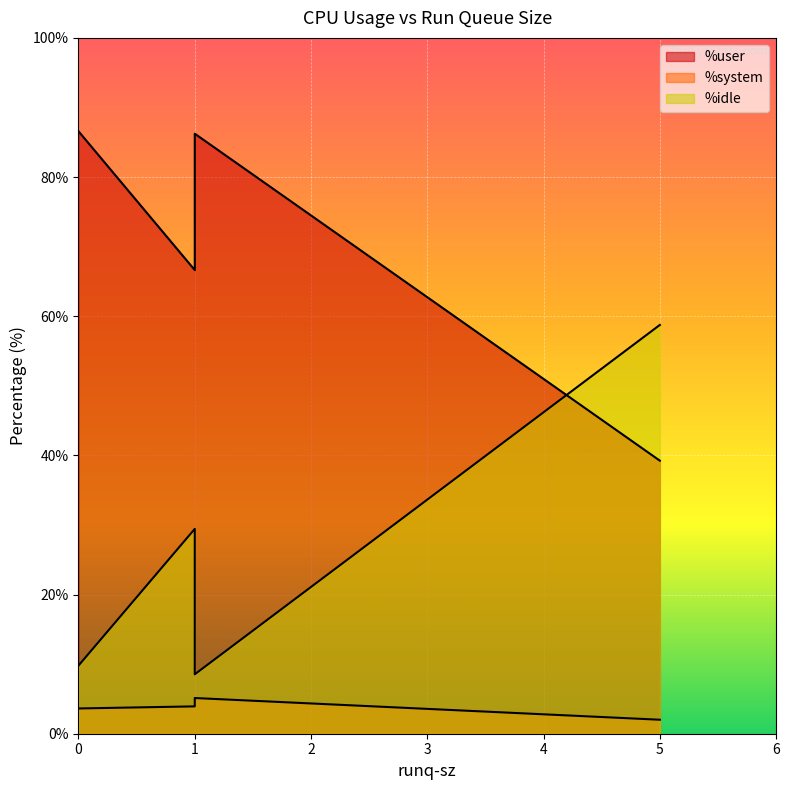

Rank the series at 5 from highest to lowest value.

%idle, %user, %system